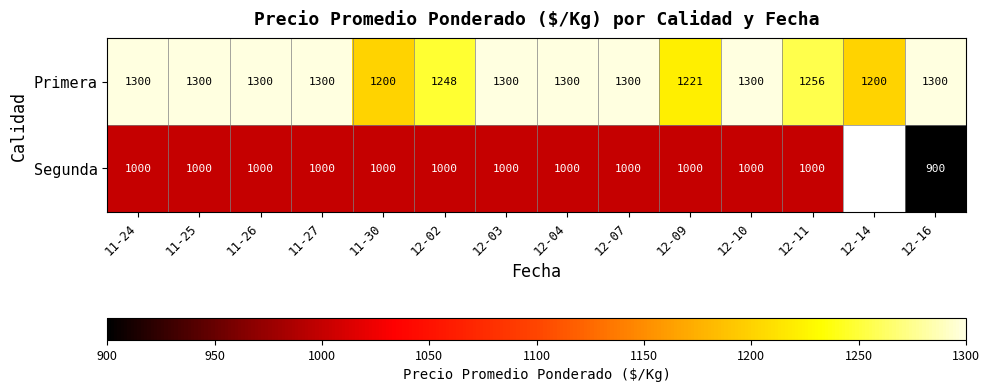

Where is Primera nearest to the value 1250?

12-02